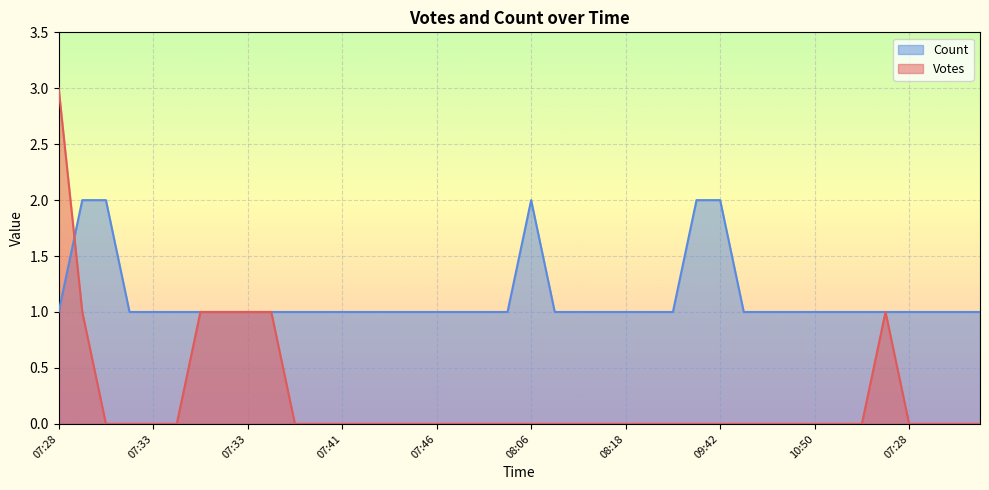

Is it true that Votes equals 0 at 08:06?

True